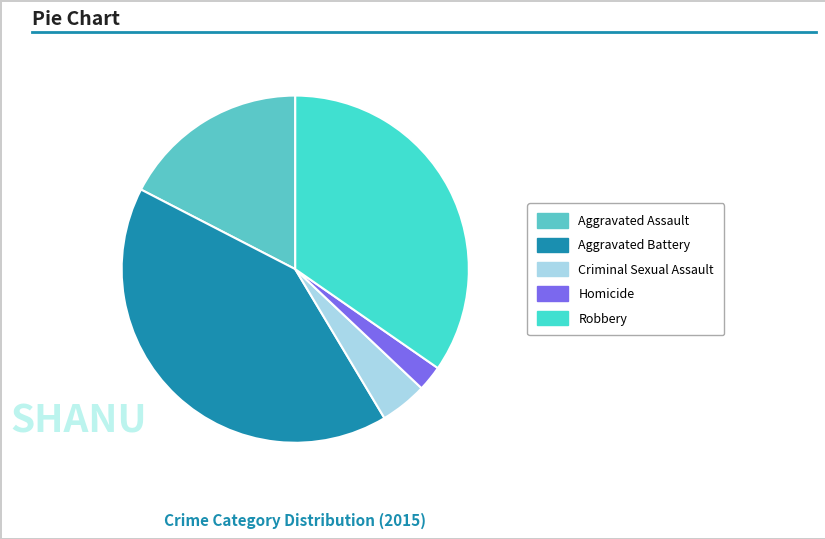

How many slices are in this pie chart?

5